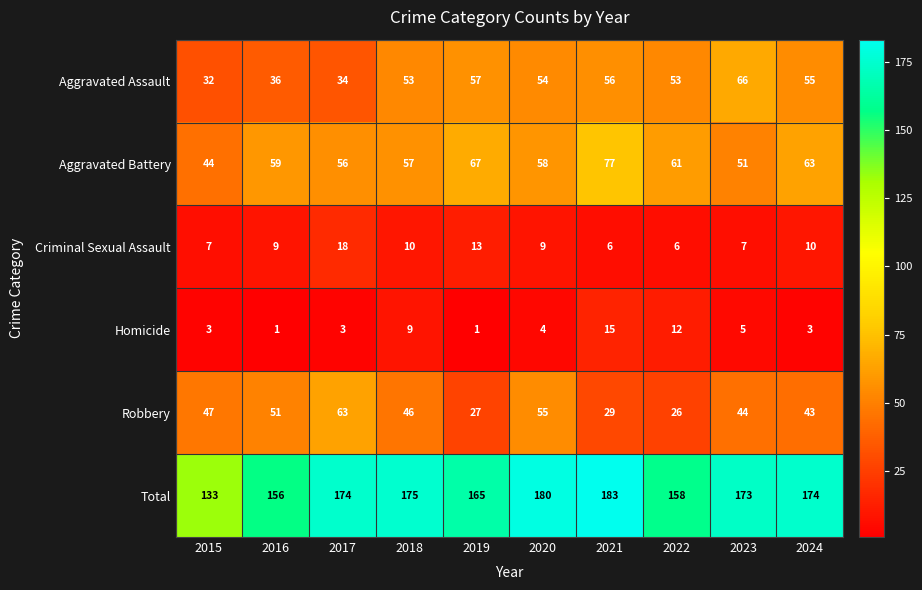

Rank the series at 2019 from lowest to highest value.

Homicide, Criminal Sexual Assault, Robbery, Aggravated Assault, Aggravated Battery, Total